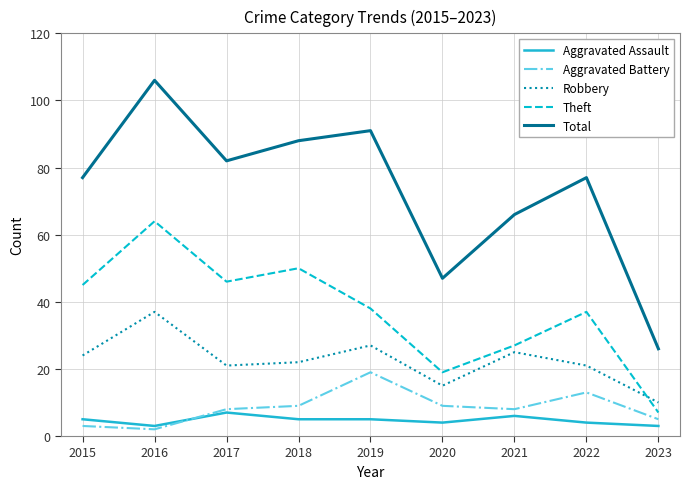

What is the sum of the Aggravated Battery values at 2020 and 2022?

22